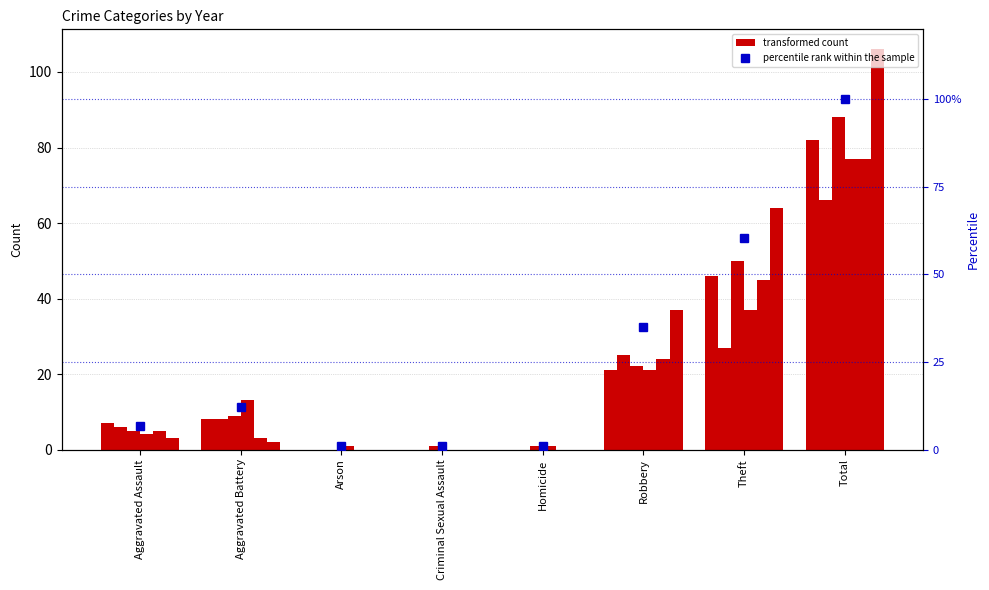

What is the smallest value displayed?

0.9